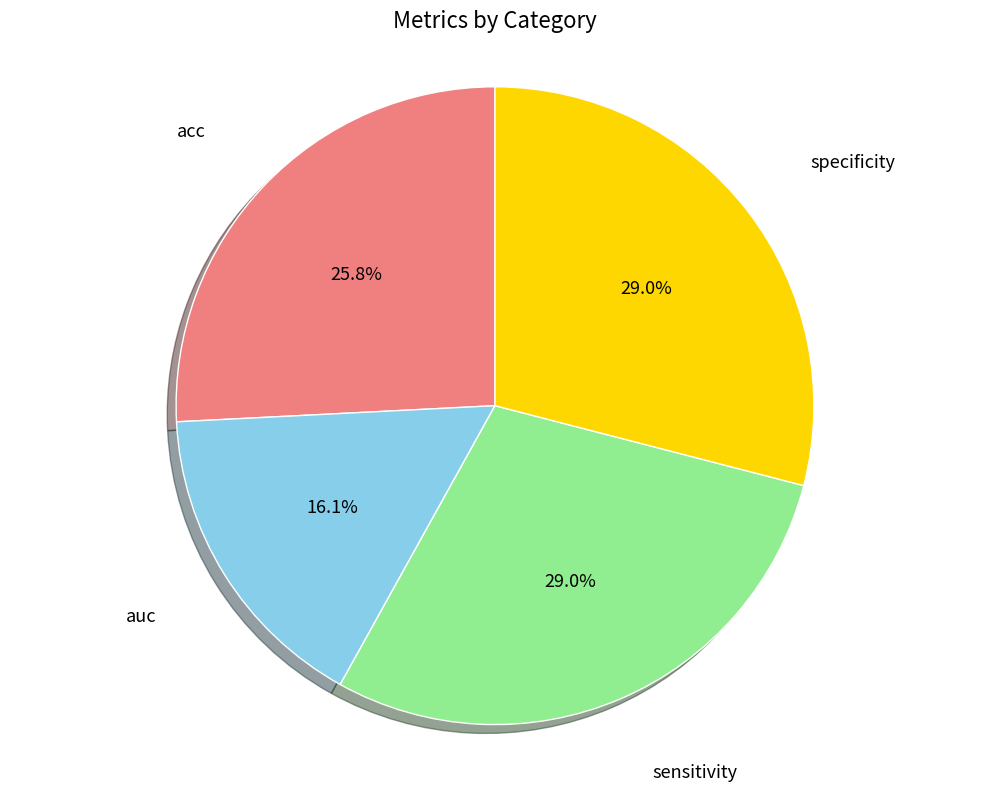

Is there a majority slice in this chart?

No